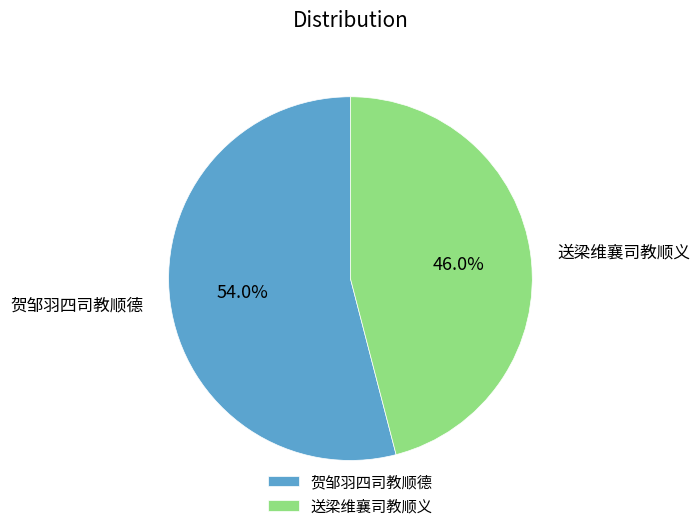

Rank the categories by value from lowest to highest.

送梁维襄司教顺义, 贺邹羽四司教顺德